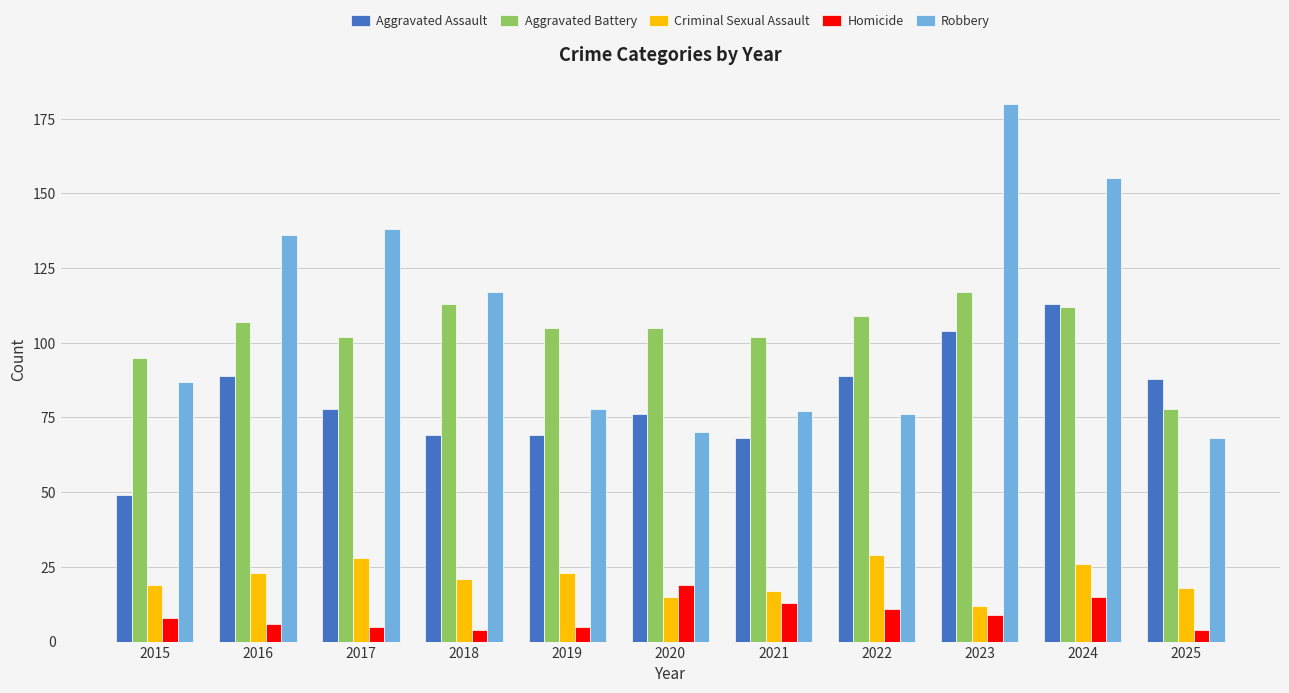

What is the difference between the second highest and second lowest values in the Aggravated Assault series?

36